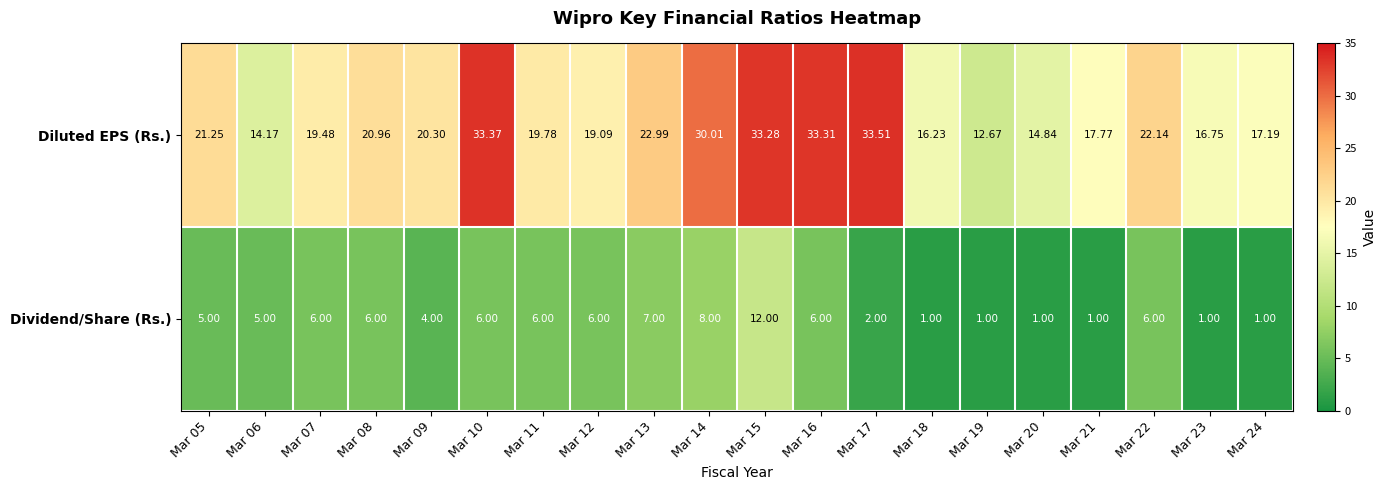

Between Mar 11 and Mar 13, which series saw the biggest shift?

Diluted EPS (Rs.)